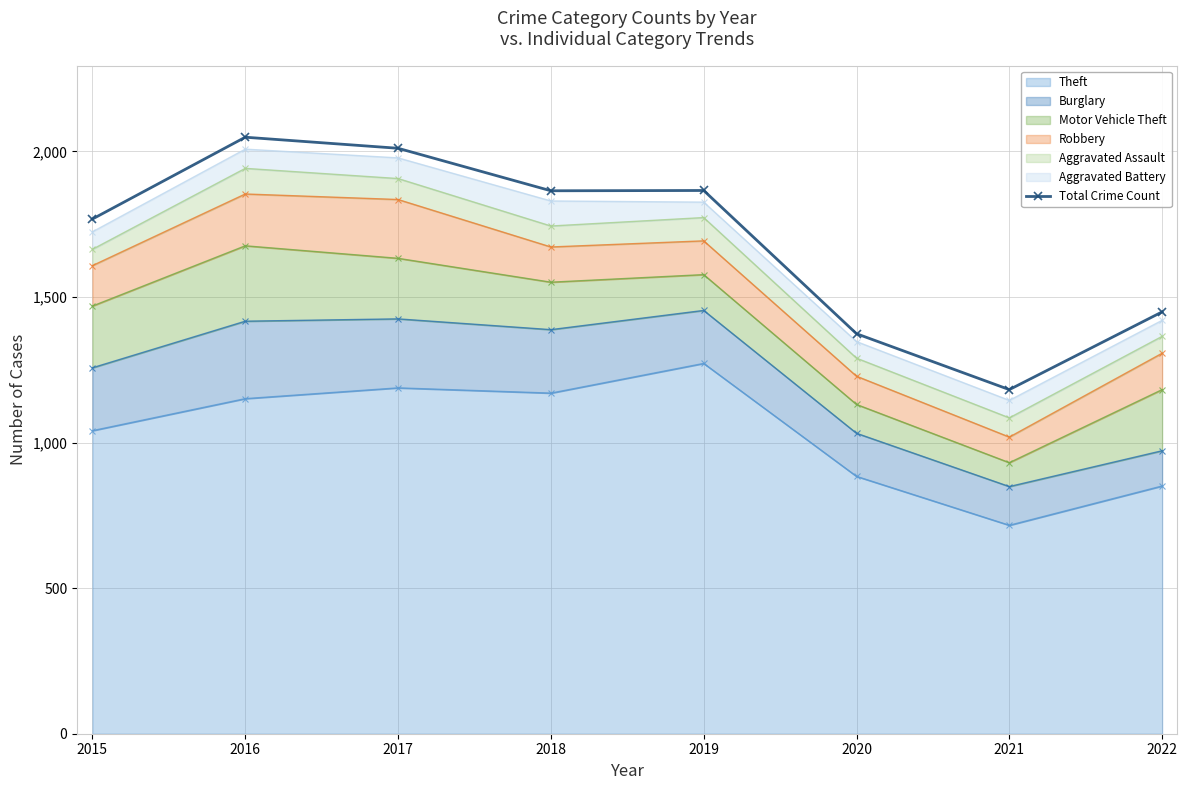

List the labels in order of value, largest first.

2016, 2017, 2019, 2018, 2015, 2022, 2020, 2021